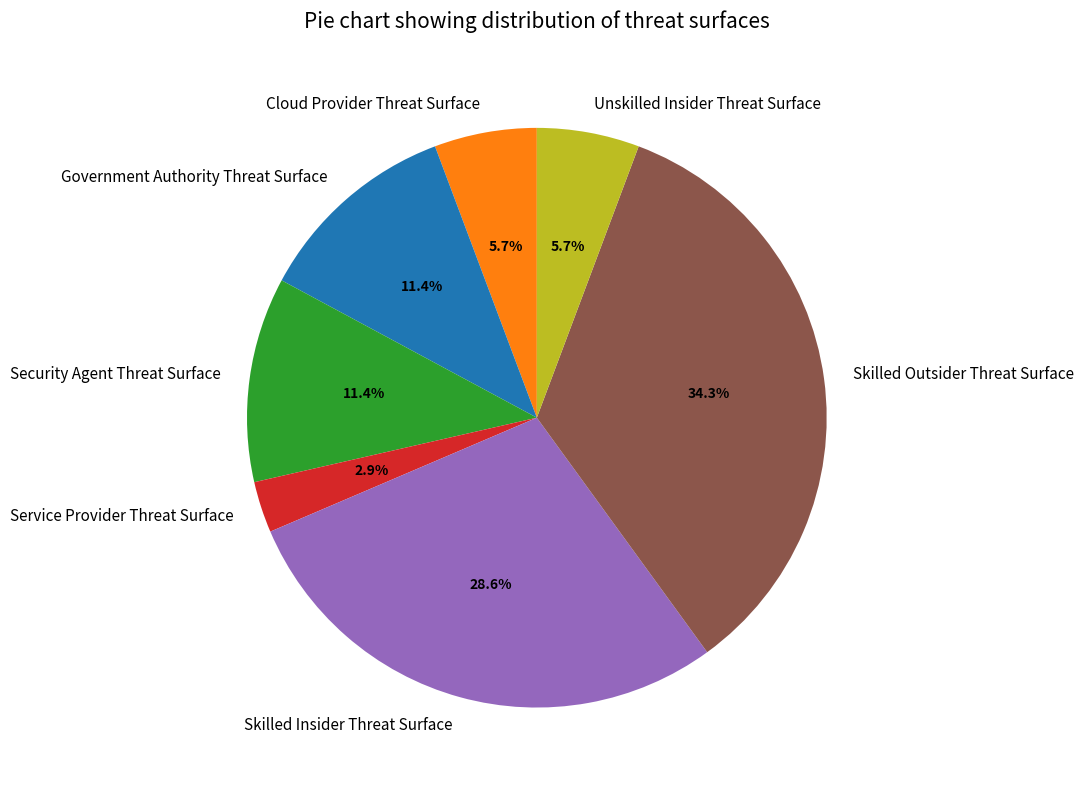

Which category has the smallest portion of the pie?

Service Provider Threat Surface